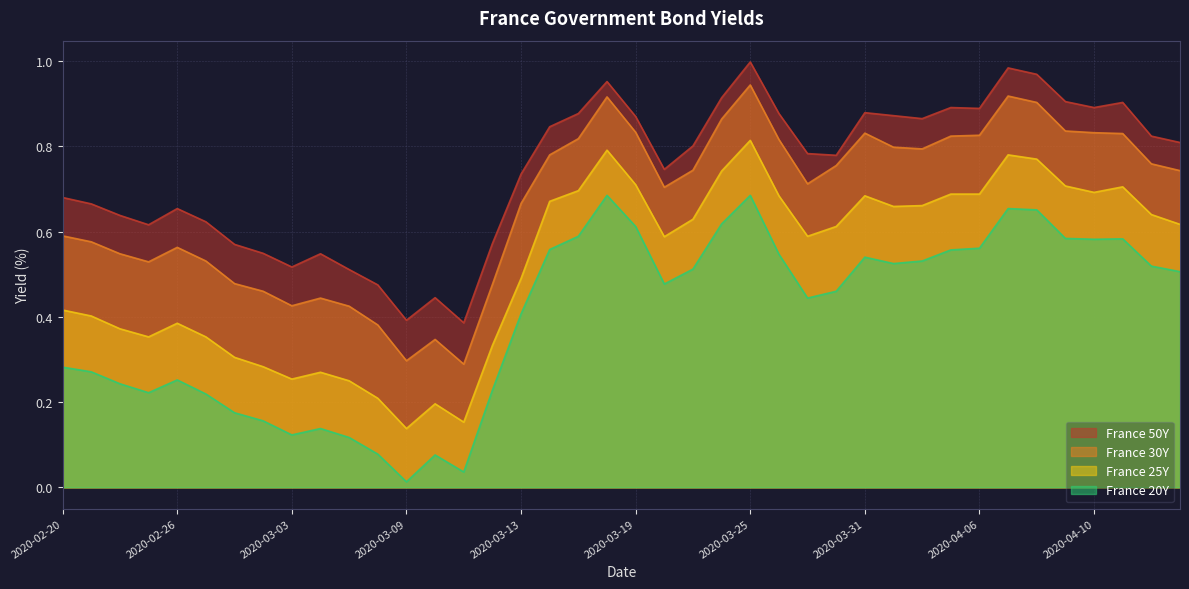

True or false: France 20Y and France 30Y intersect in this chart.

False